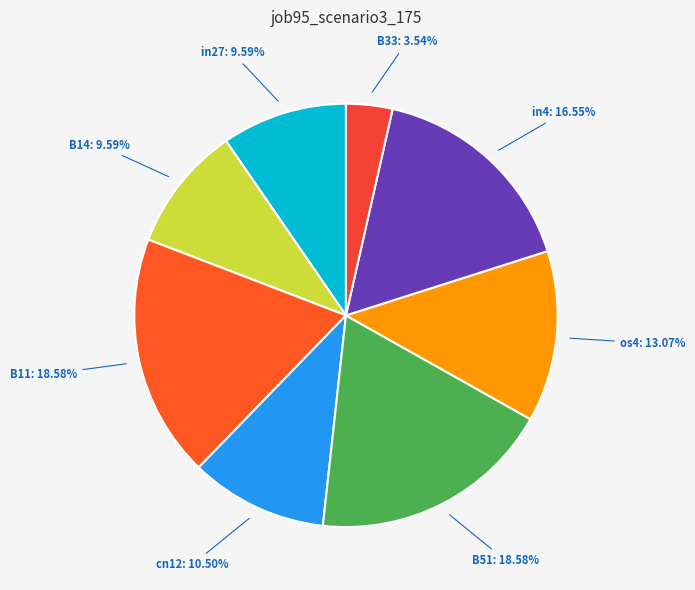

Is the sum of B14: 9.59% and B51: 18.58% greater than half?

No